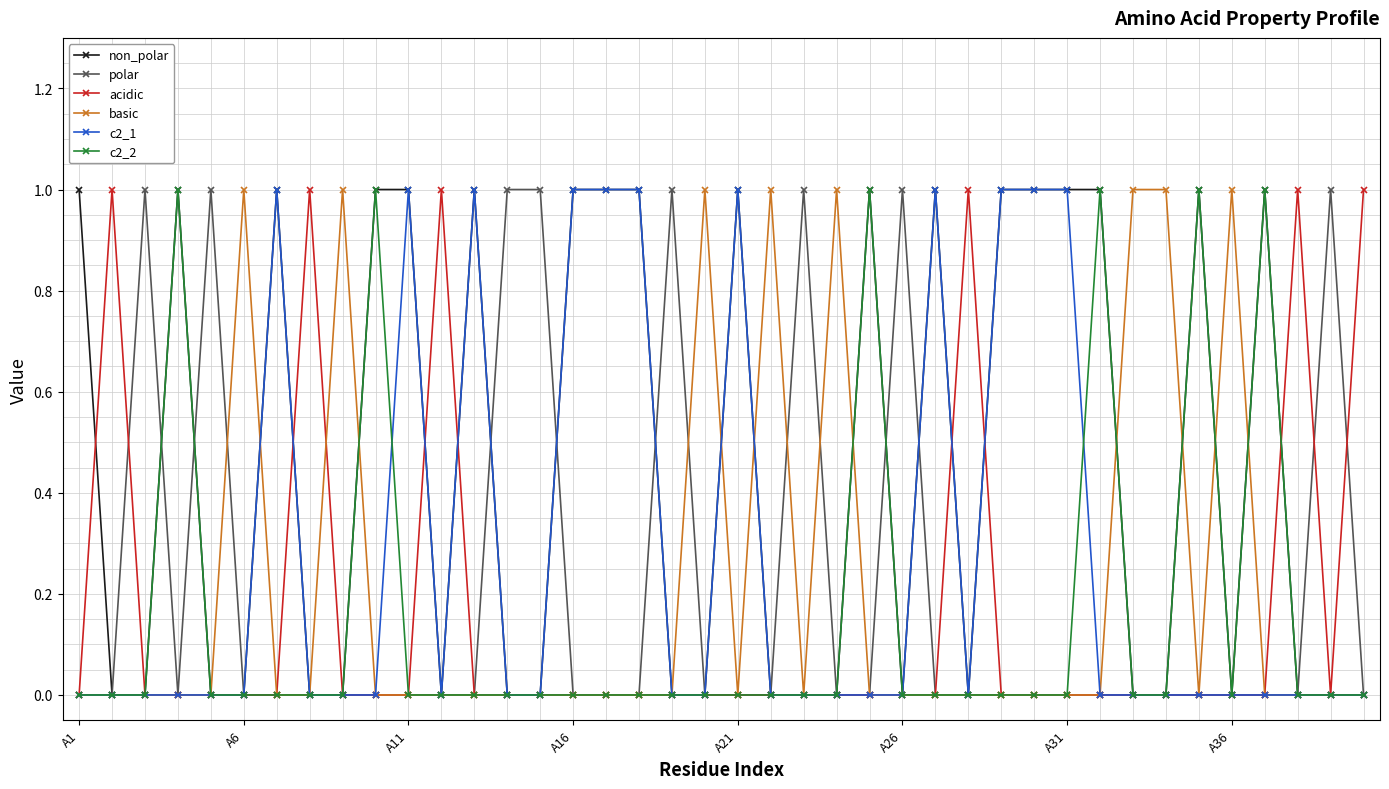

Which series has the largest total across all categories?

non_polar